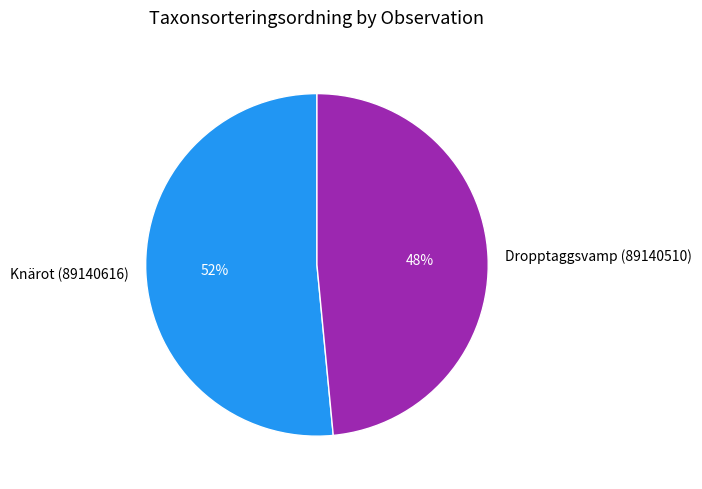

Which slice is the smallest?

Dropptaggsvamp (89140510)